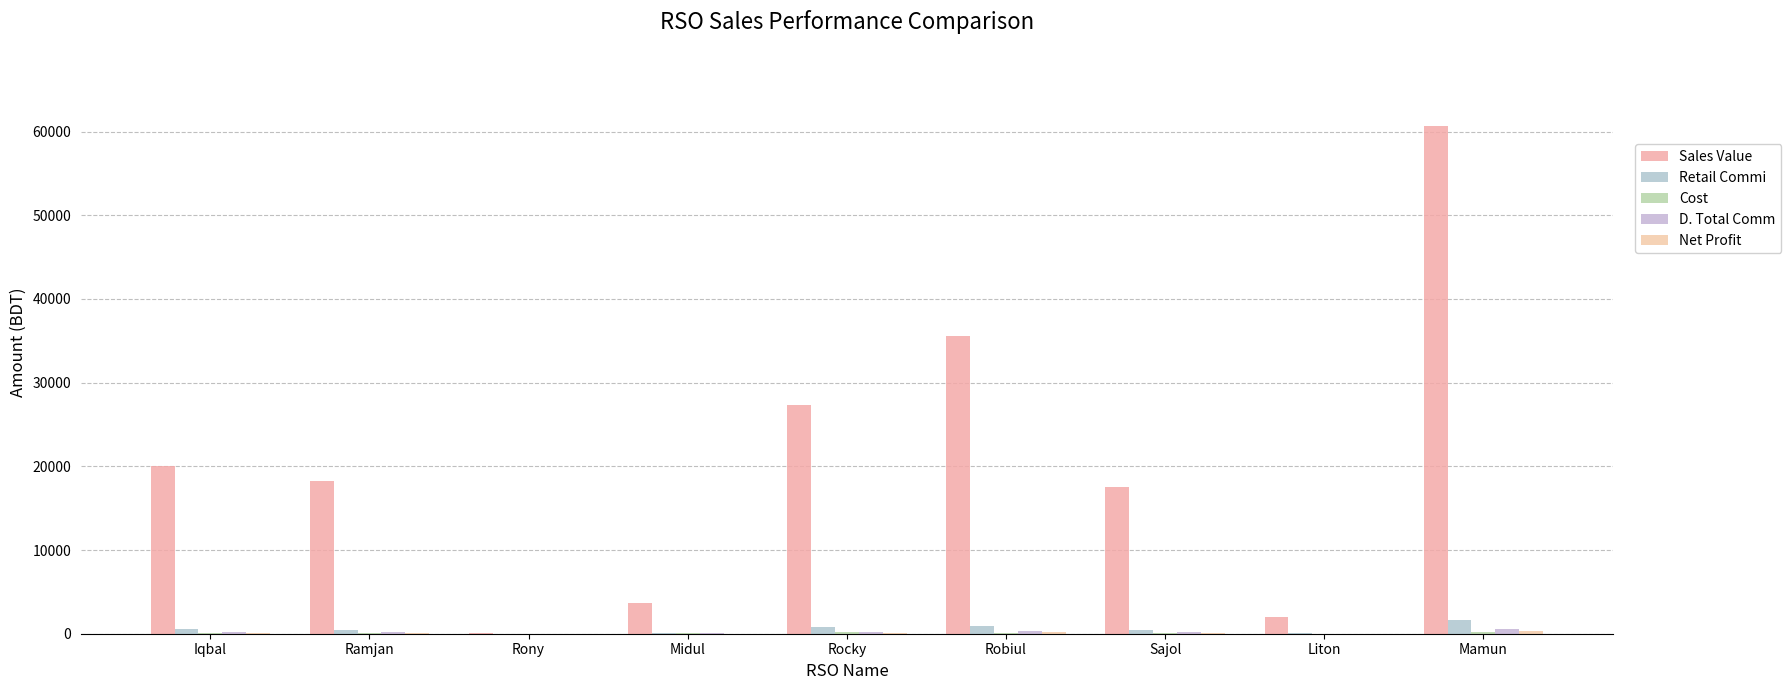

What is the sum of the Cost values at Rony and Sajol?

97.0